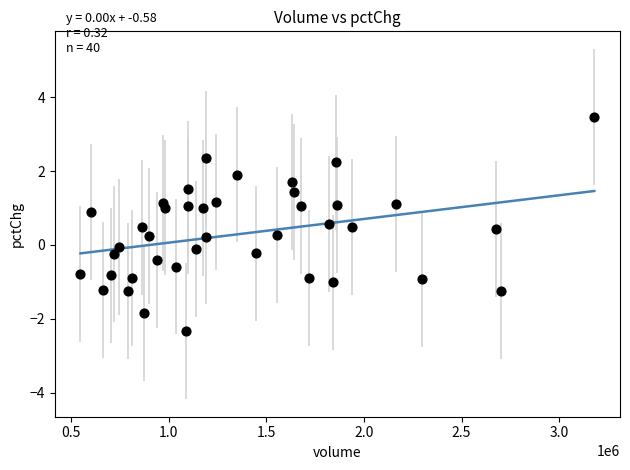

What is the range of X values (max minus min)?

2633400.0